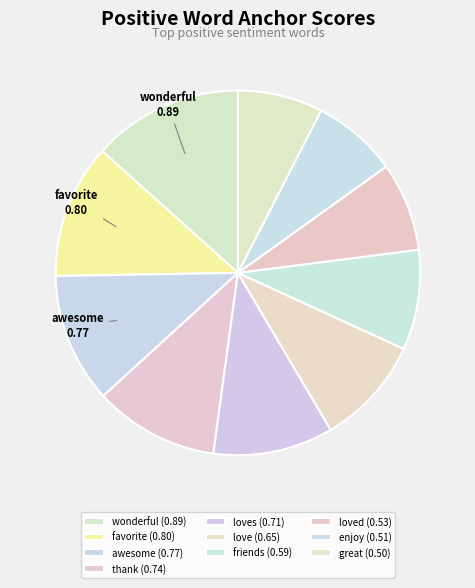

Rank the categories by value from highest to lowest.

wonderful, favorite, awesome, thank, loves, love, friends, loved, enjoy, great